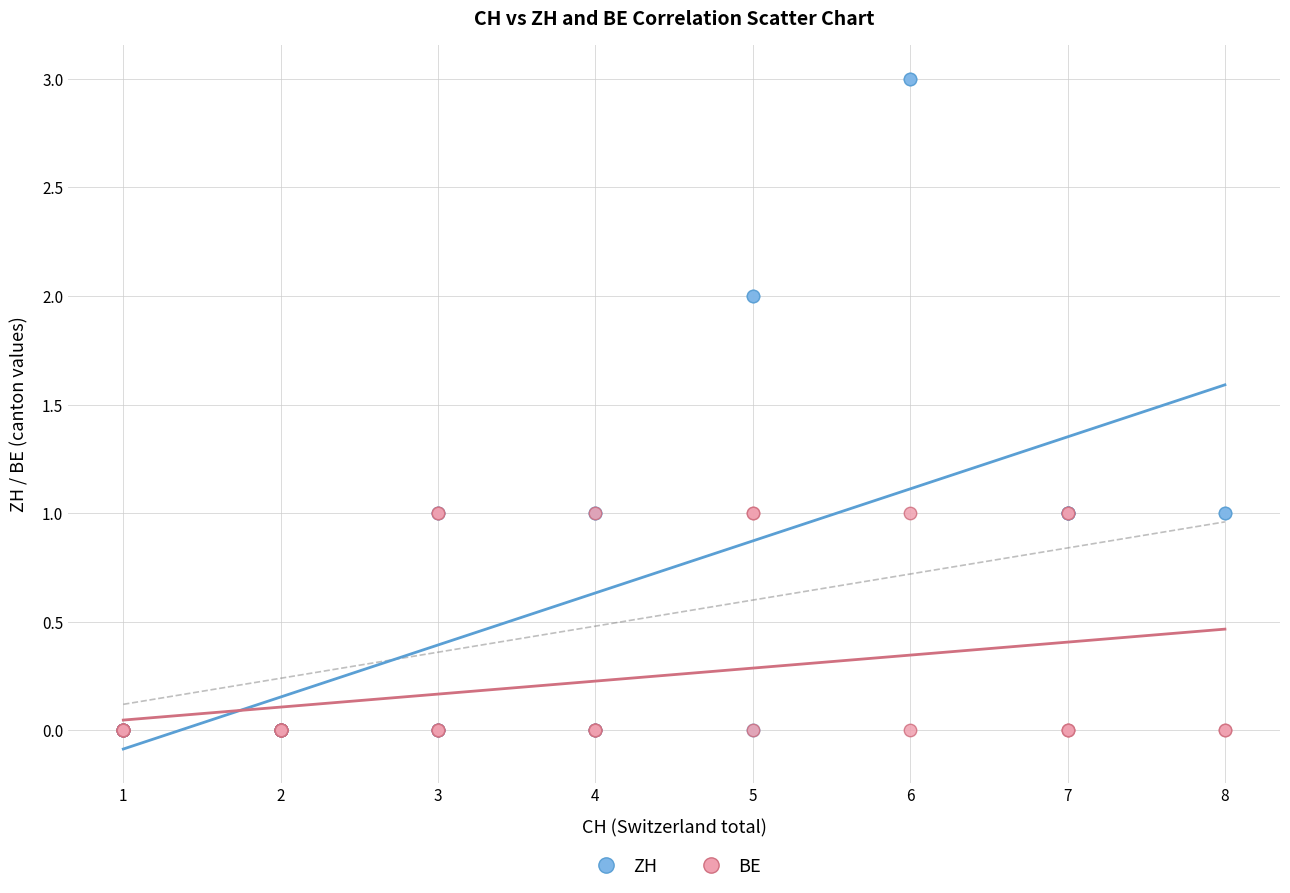

Which series reaches the maximum Y coordinate?

ZH